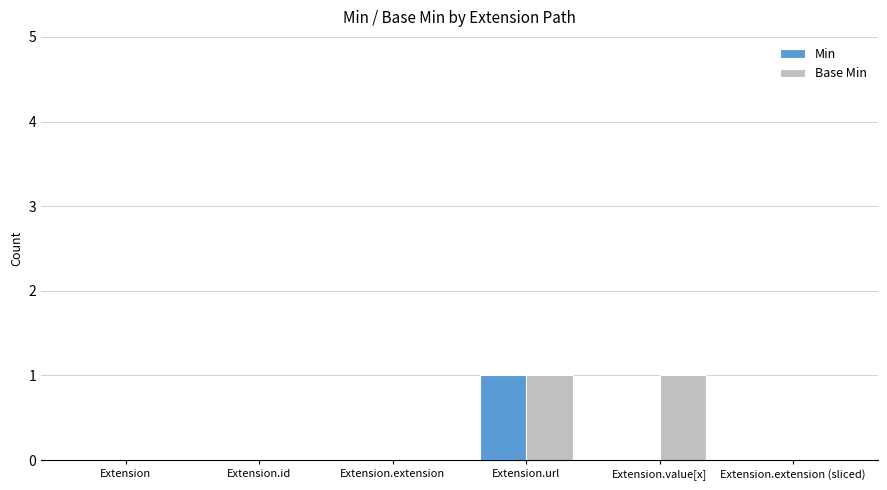

Are the bars horizontal?

No